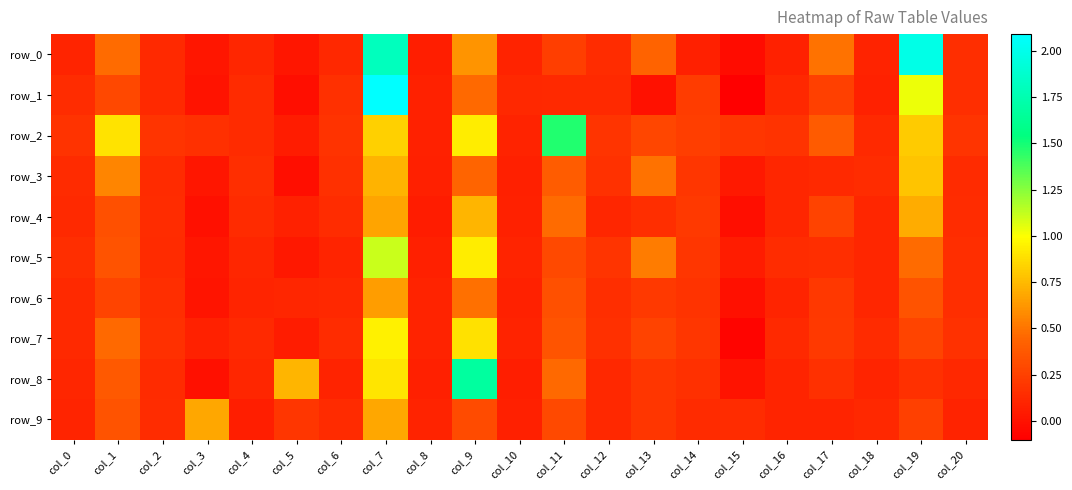

How many data points in row_0 are above 0?

20